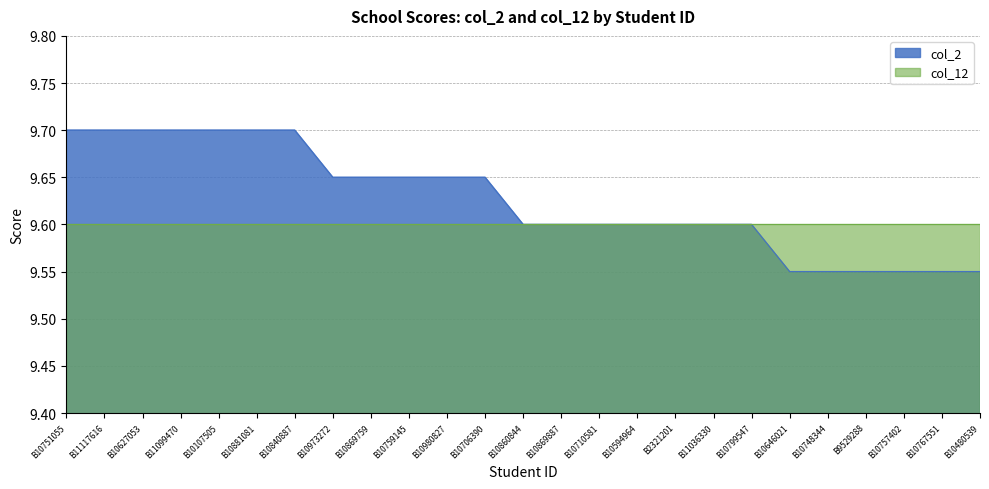

What is the sum of the values at B10757402 and B10869887?

19.1